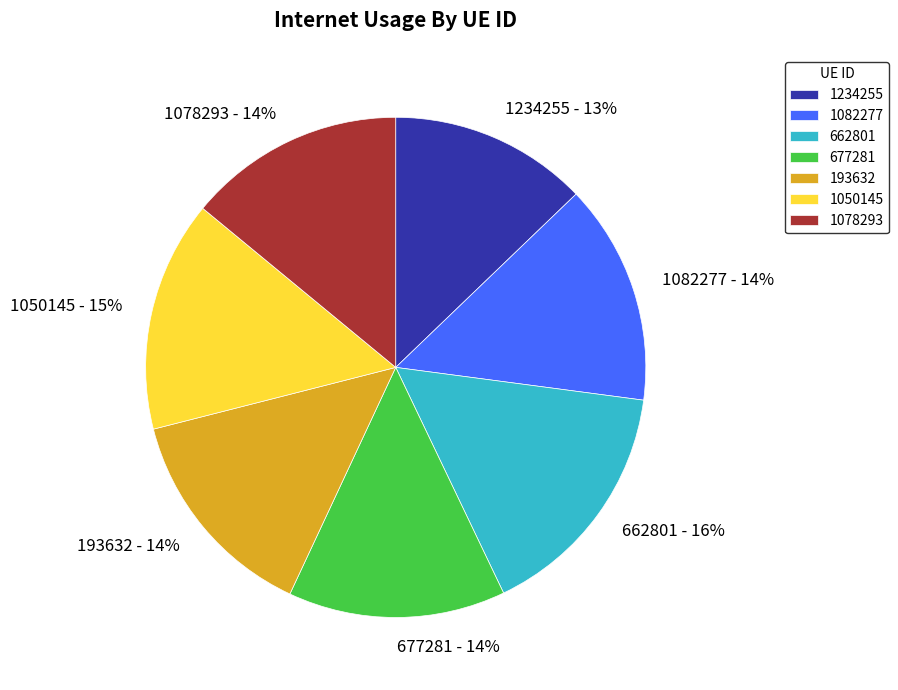

The 1082277 slice represents 1% of the pie. True or false?

False